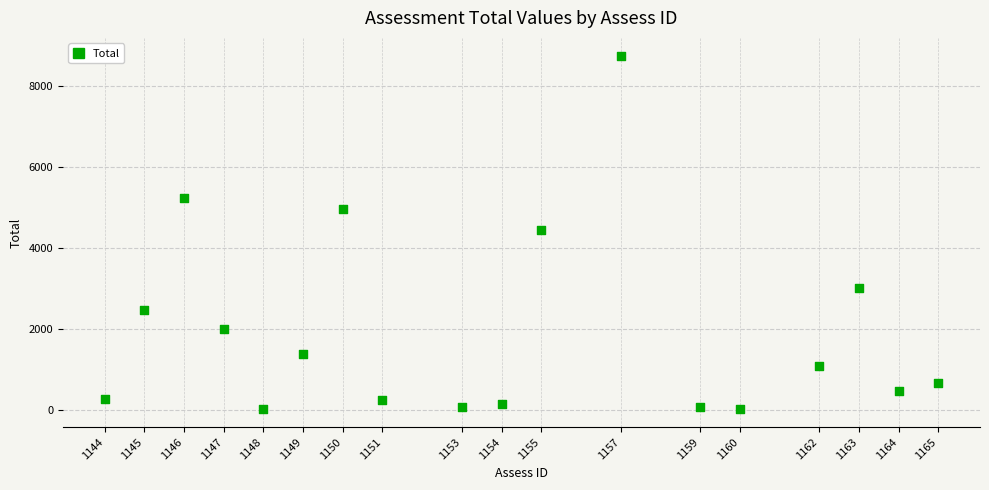

What is the range of Y values (max minus min)?

8735.3